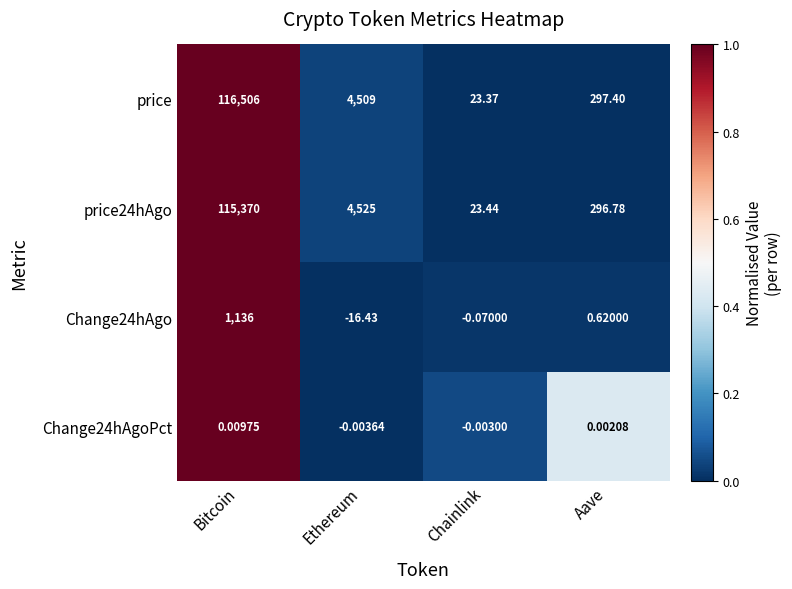

At which label does Change24hAgoPct first exceed 0?

Bitcoin